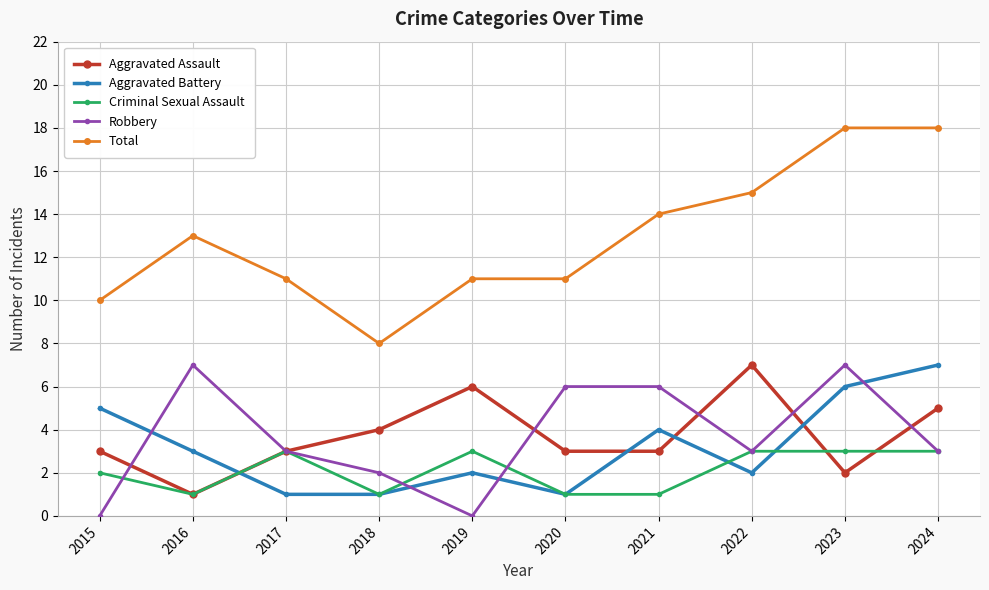

Which category has the highest value in the Aggravated Assault series?

2022